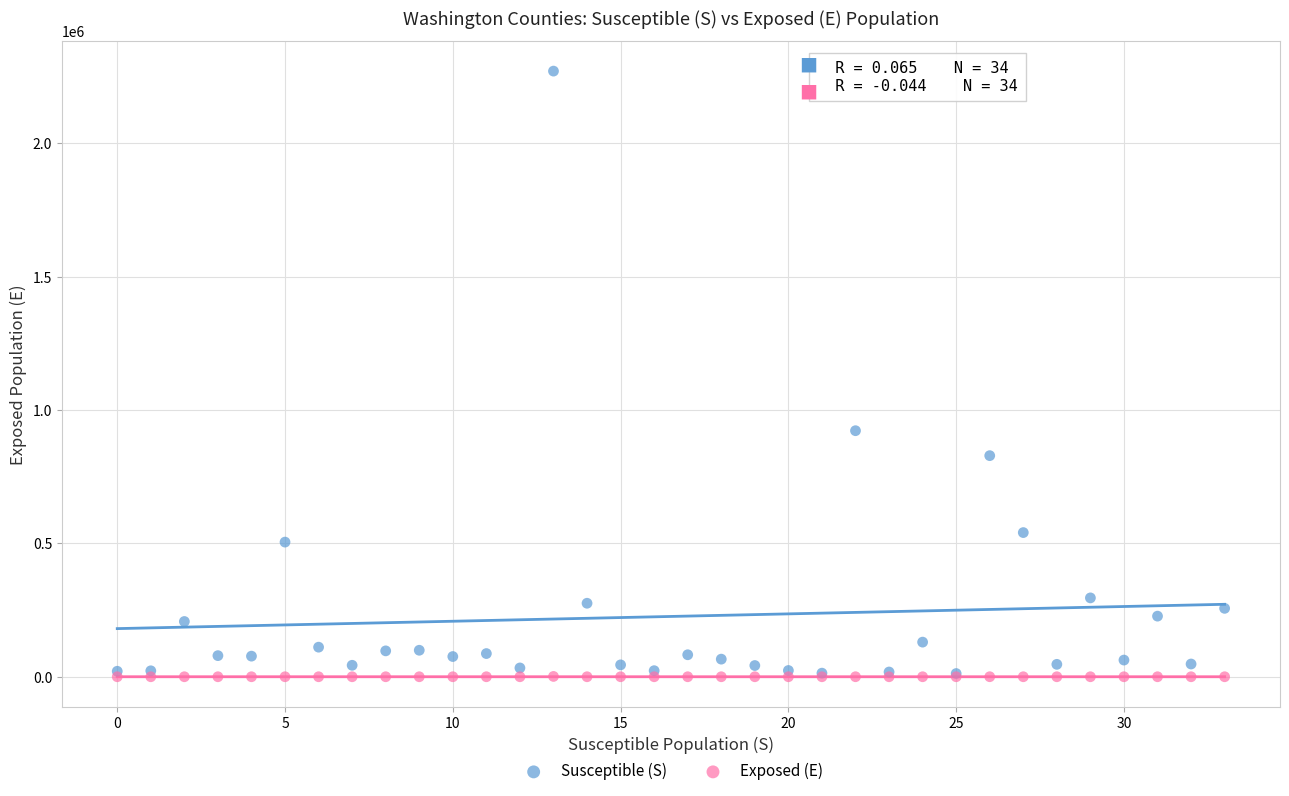

Across all series, what Y value is closest to 1135693?

922767